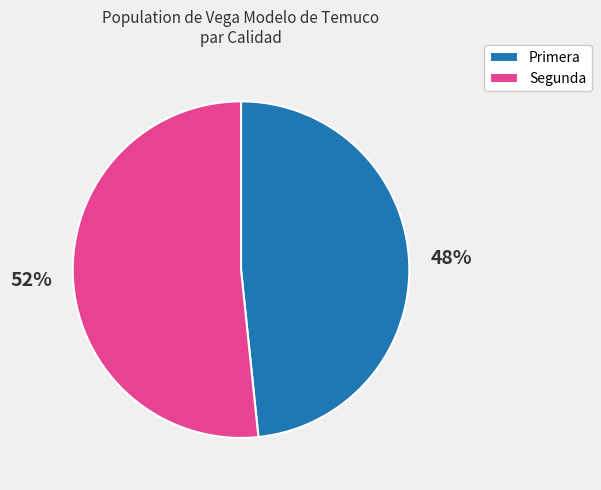

What percentage is the Segunda slice, to the nearest percent?

52%